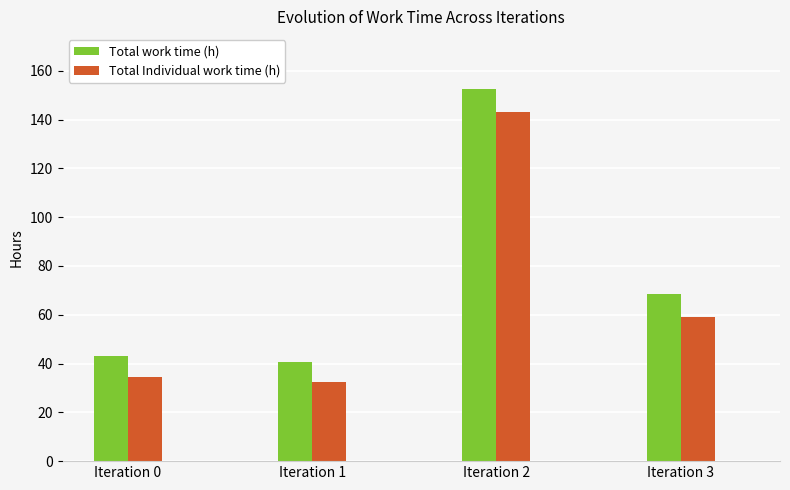

Reading left to right, what are all the values shown in this chart?

Total work time (h): 43.0	40.5	152.5	68.5
Total Individual work time (h): 34.5	32.5	143.0	59.0